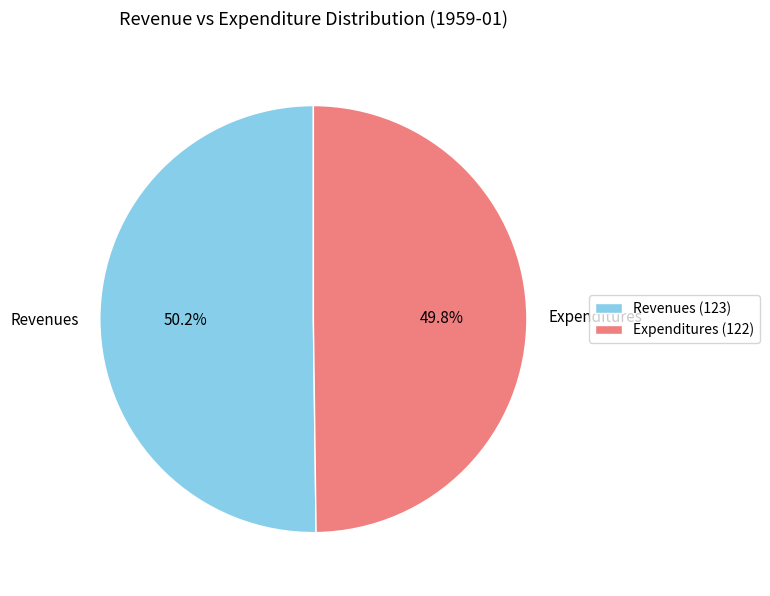

What is the ratio of the value at Expenditures to the value at Revenues?

1.0